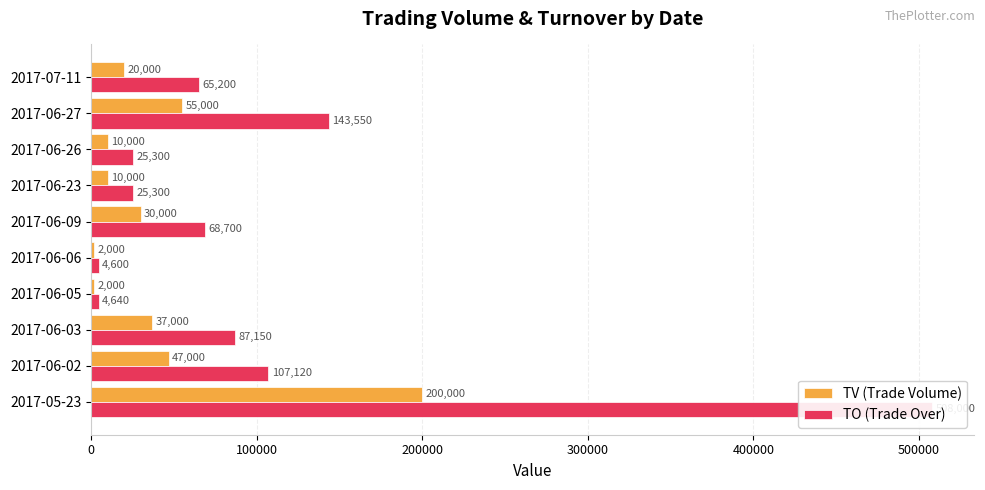

What is the difference between the second highest and second lowest values in the TO (Trade Over) series?

138910